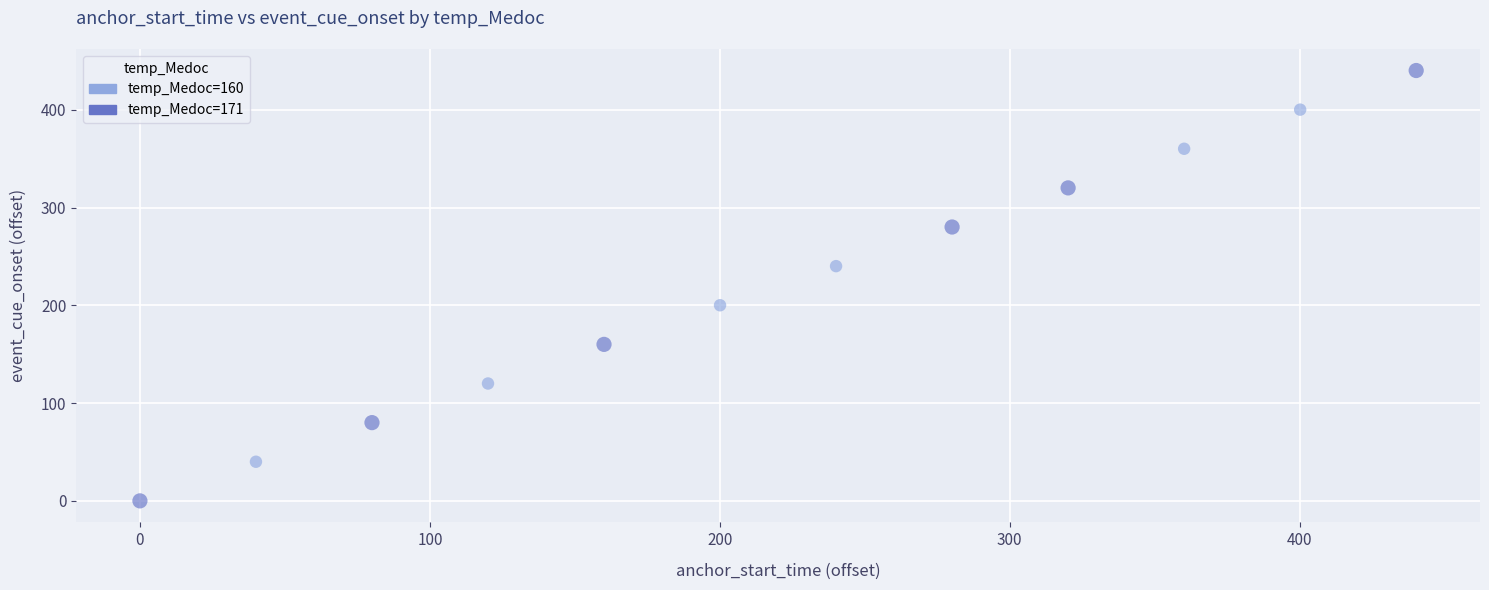

Which series reaches the minimum Y coordinate?

temp_Medoc=171